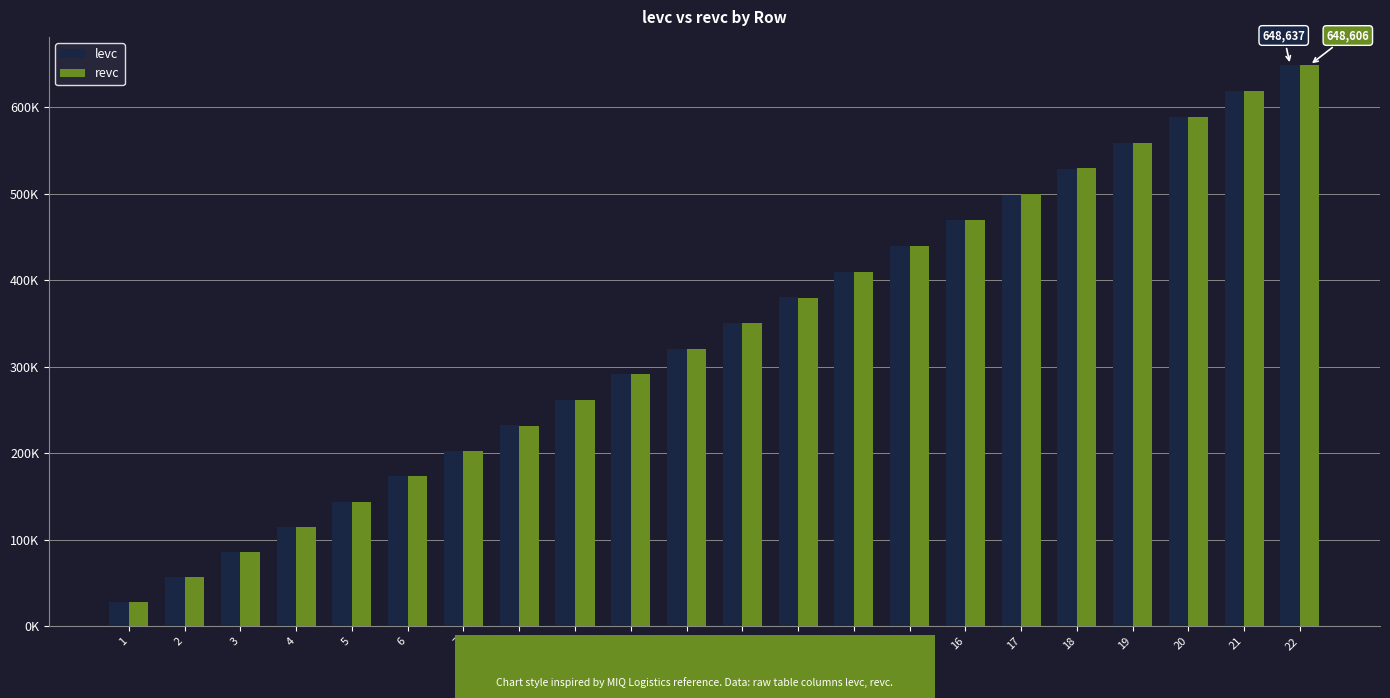

Does the chart contain stacked bars?

No